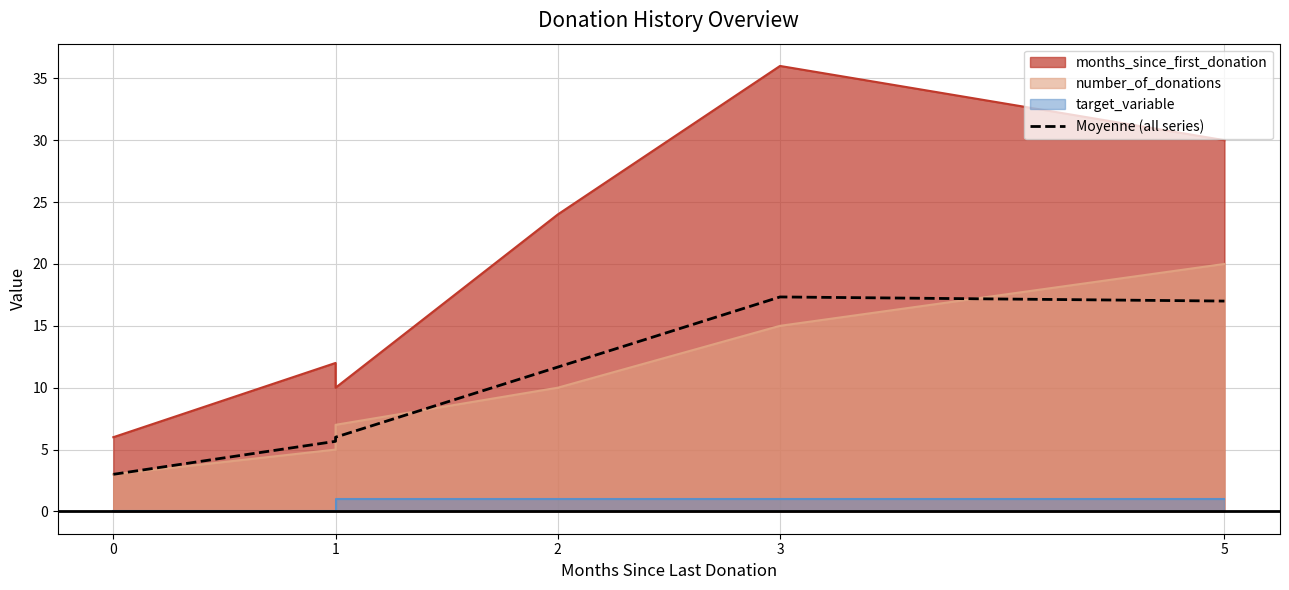

True or false: the data has more than 0 interior local peaks.

True